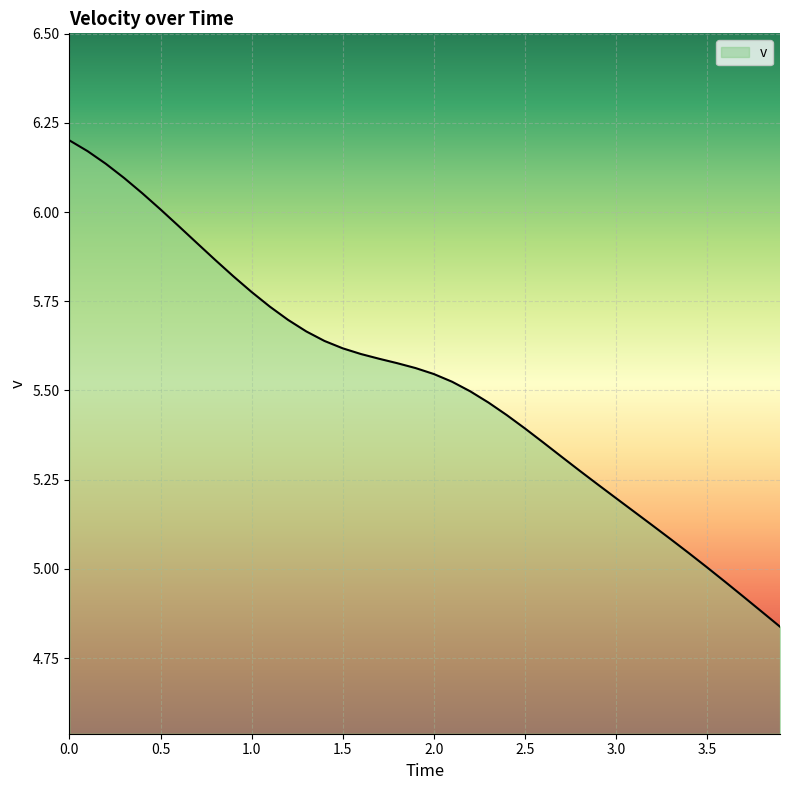

What is the difference between the maximum and minimum values?

1.4